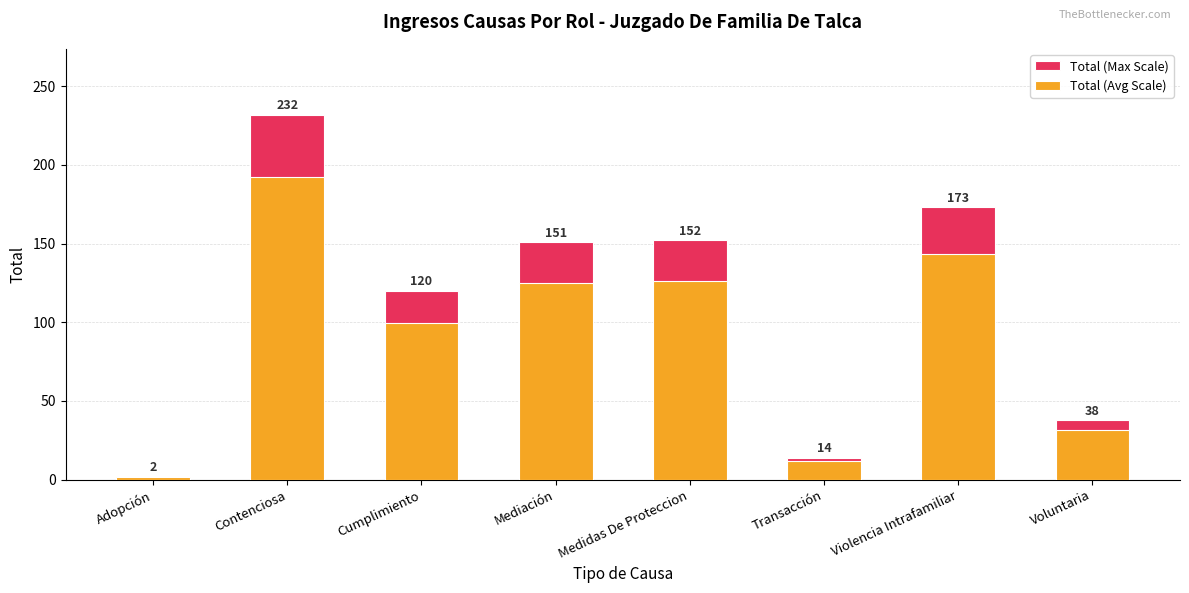

Which series changed the most between Contenciosa and Transacción?

Total (Max Scale)